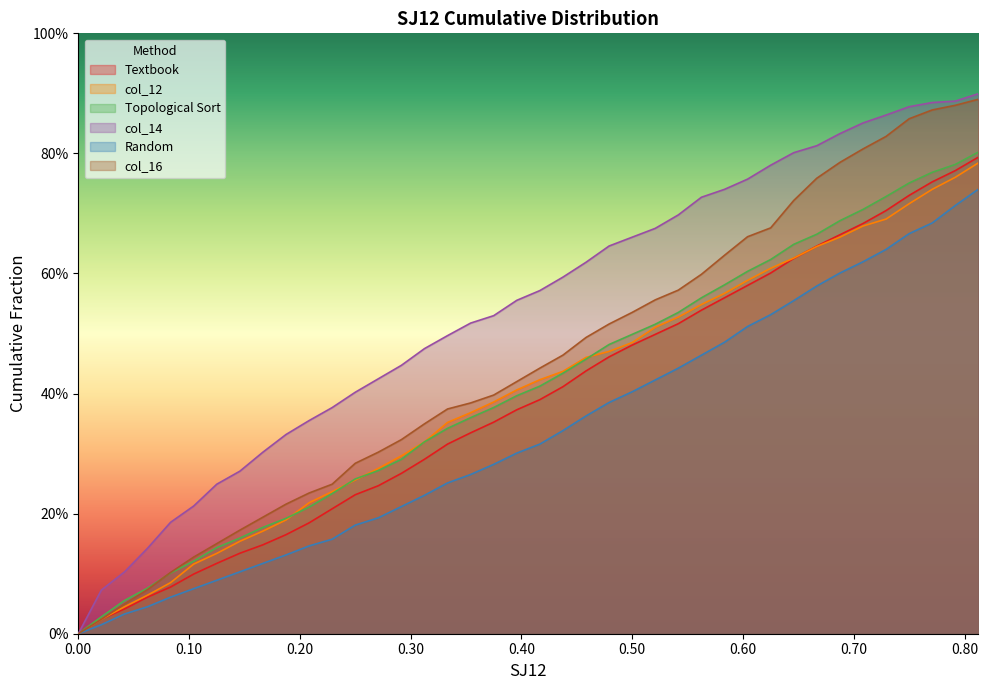

True or false: Topological Sort and Textbook intersect in this chart.

False